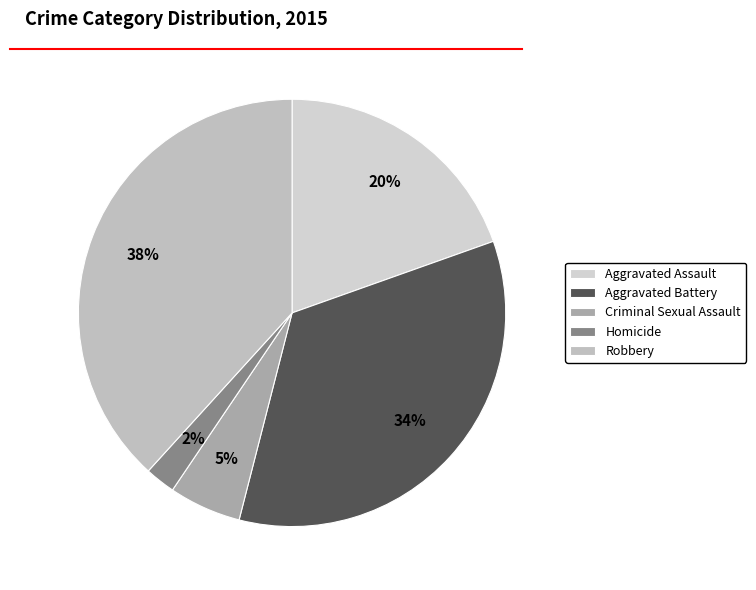

The Aggravated Battery slice represents 34% of the pie. True or false?

True